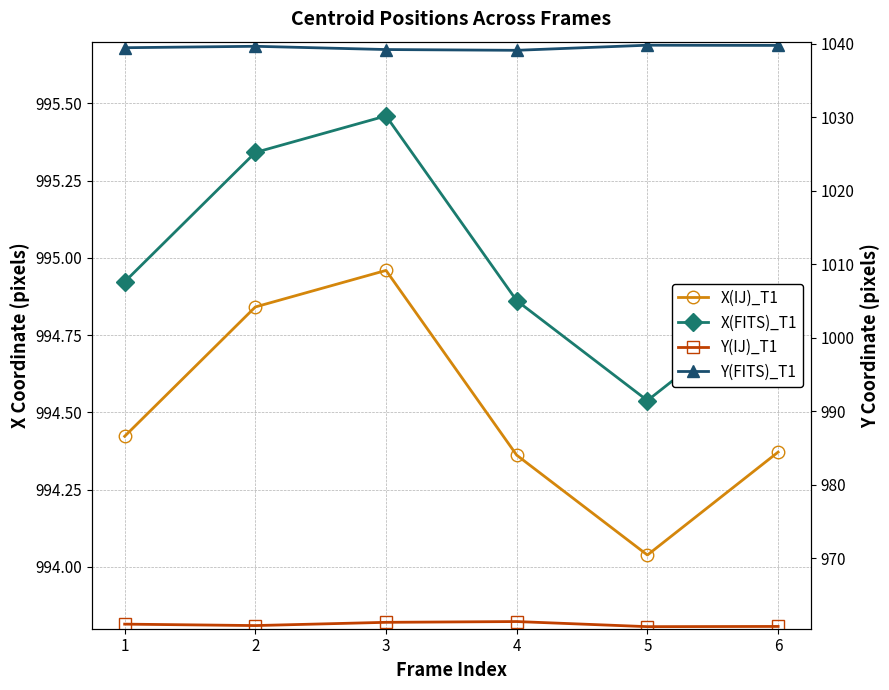

Is it true that X(FITS)_T1 equals 661.7 at 4?

False